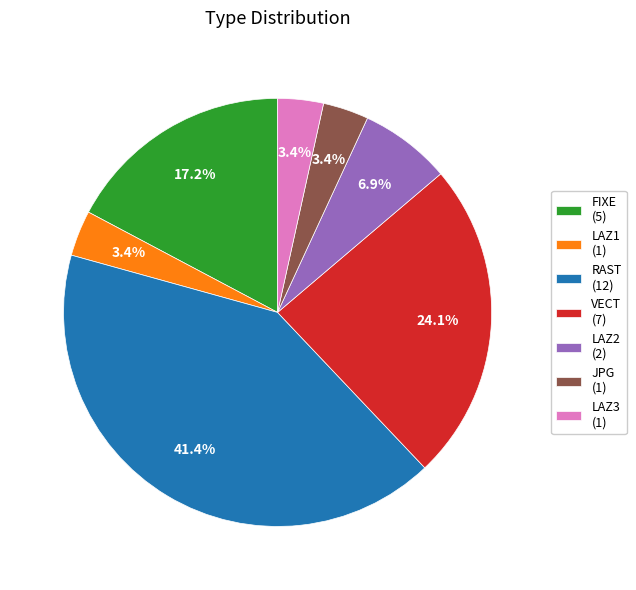

What percentage do LAZ1 and LAZ2 together represent?

10.3%